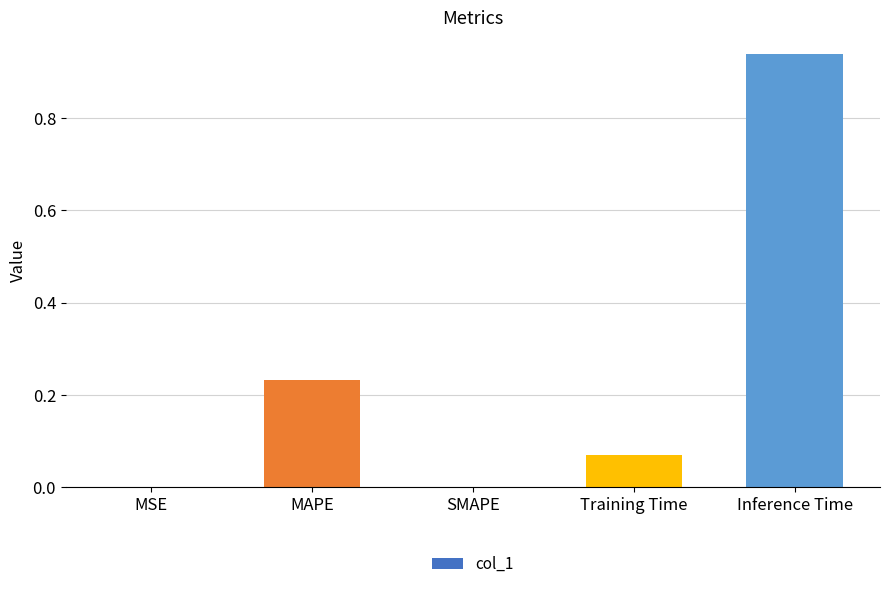

Count the number of data series in this chart.

1